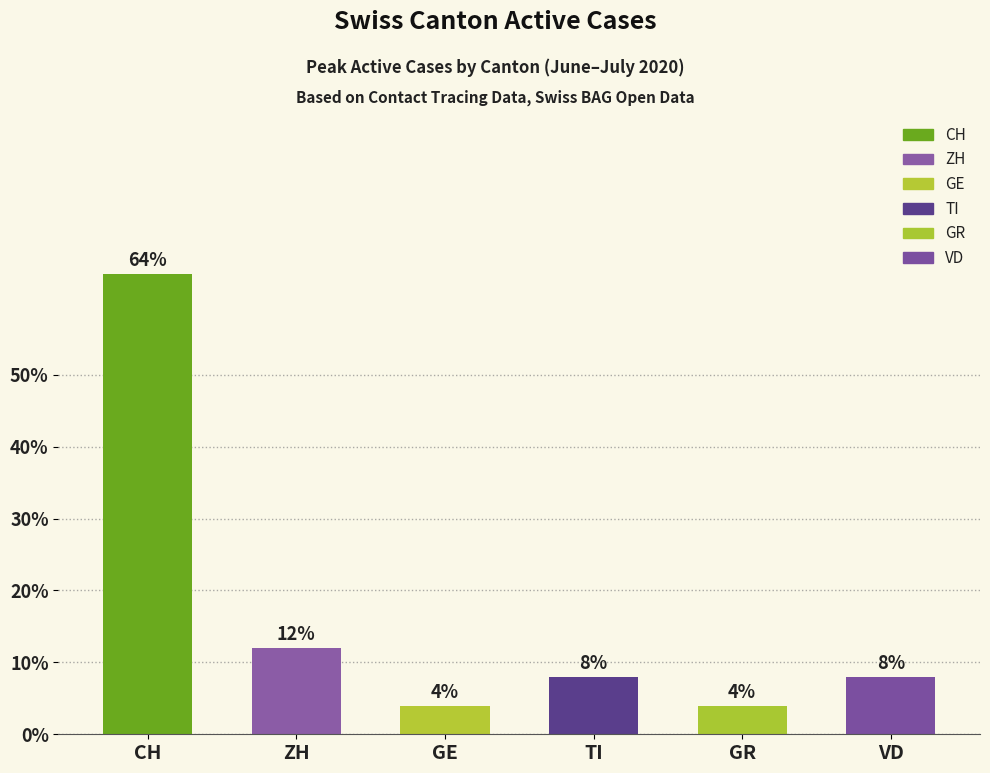

Where is the data nearest to the value 34?

ZH